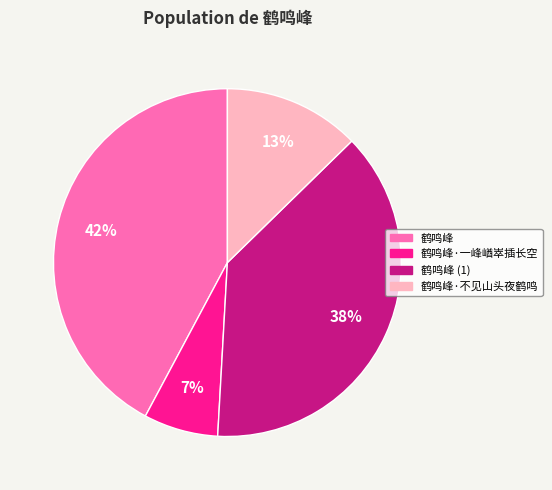

To the nearest percent, what portion does 鹤鸣峰·不见山头夜鹤鸣 represent?

13%